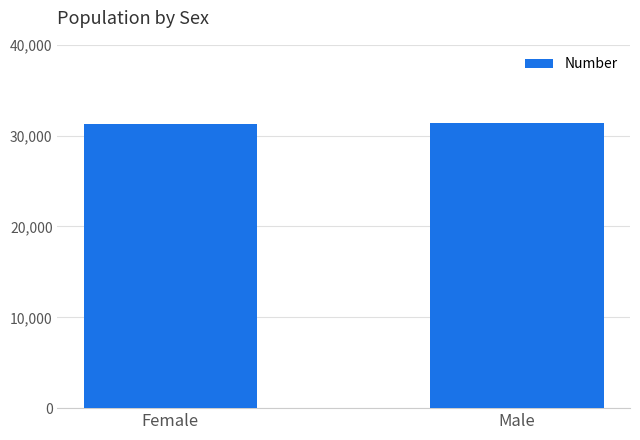

What is the change in value from Female to Male?

+142